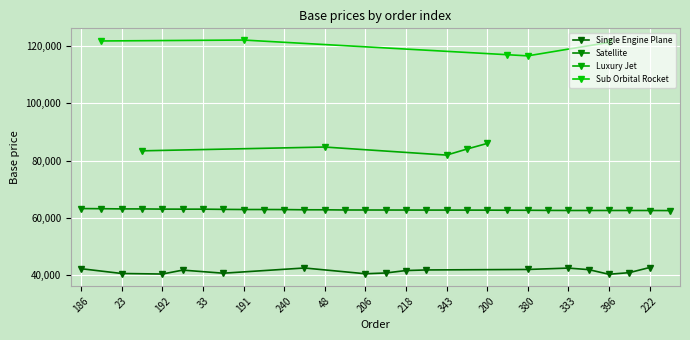

What is the highest value of the Single Engine Plane series?

42582